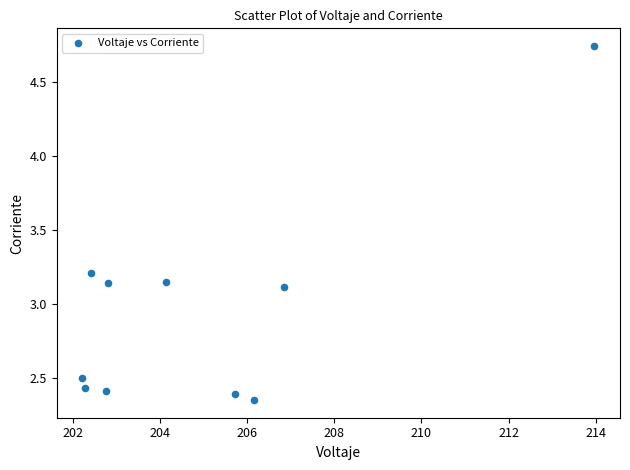

What is the average X value?

204.9